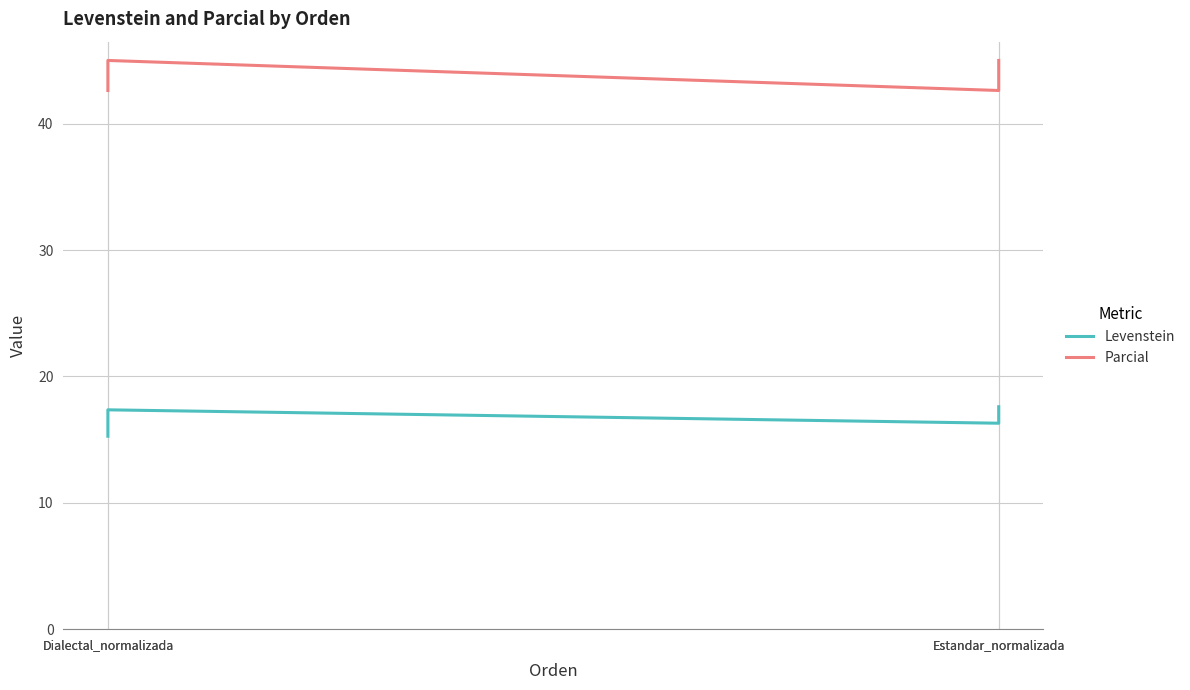

What is the difference between the second highest and second lowest values in the Parcial series?

2.4